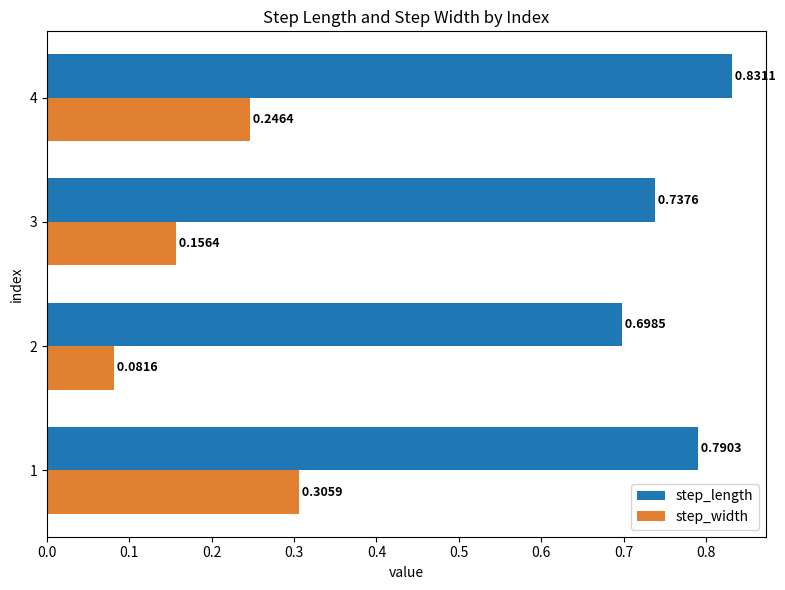

Which series has the largest total across all categories?

step_length